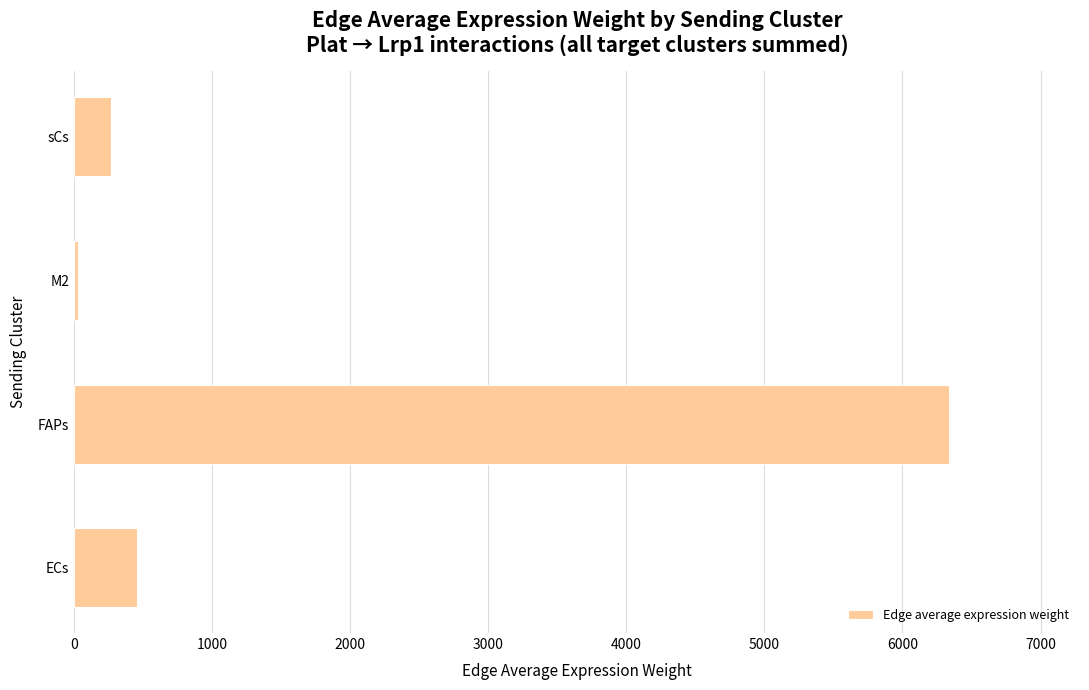

What is the difference between the second highest and second lowest values?

190.2